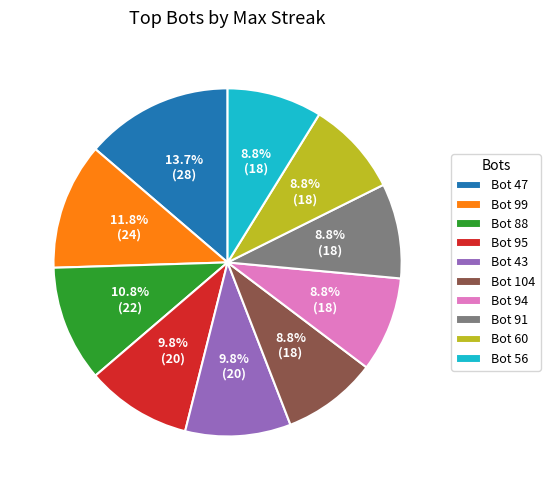

Does Bot 99 account for over 50% of the chart?

No